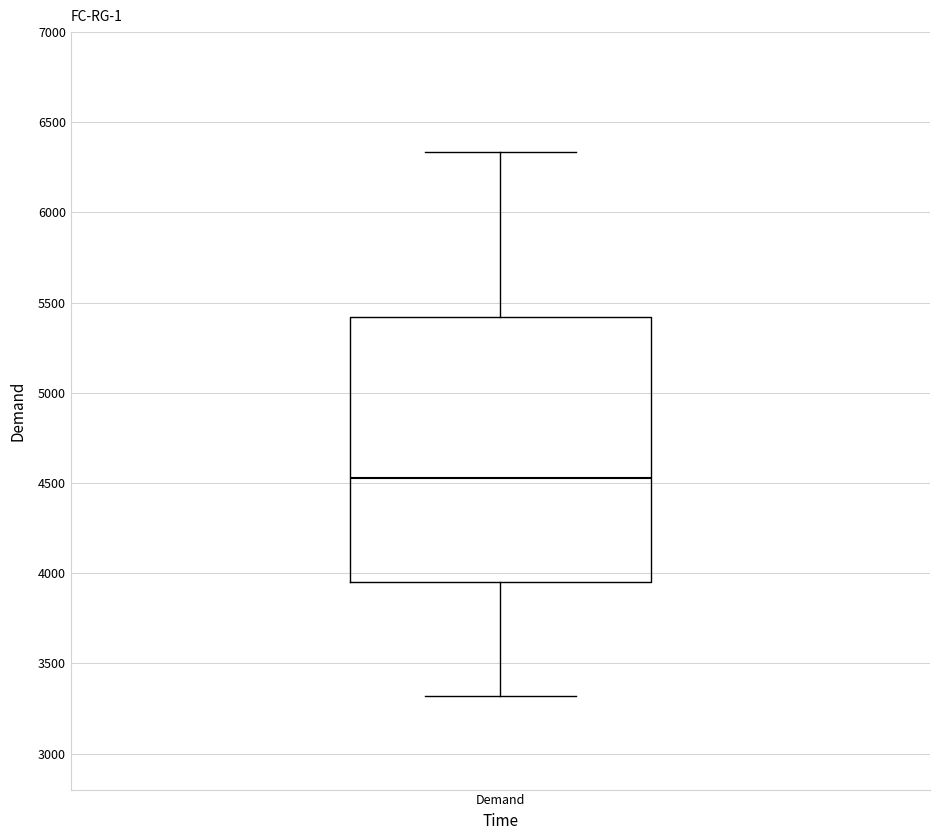

Where does the median line of the box for Demand sit on the y-axis? The values are not printed on the chart, so give them approximately, as read against the axis.

4550